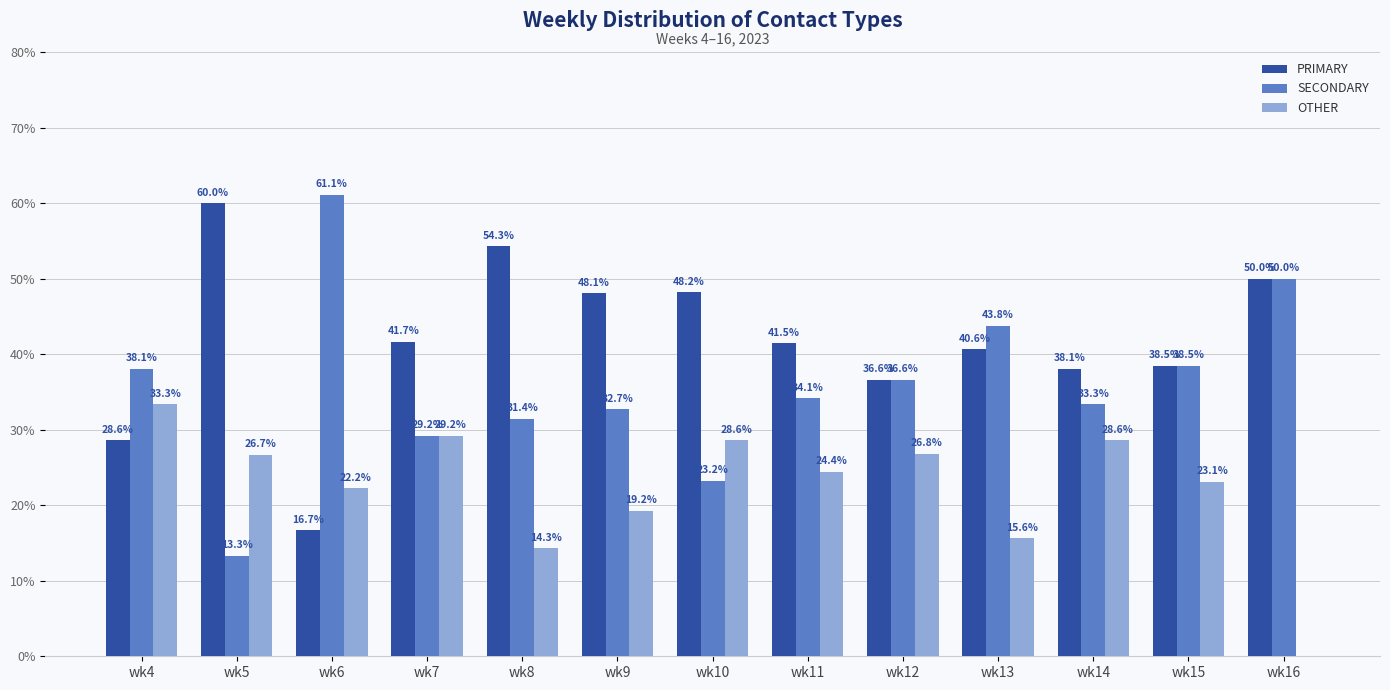

What is the spread (max minus min) of values at wk12?

9.8